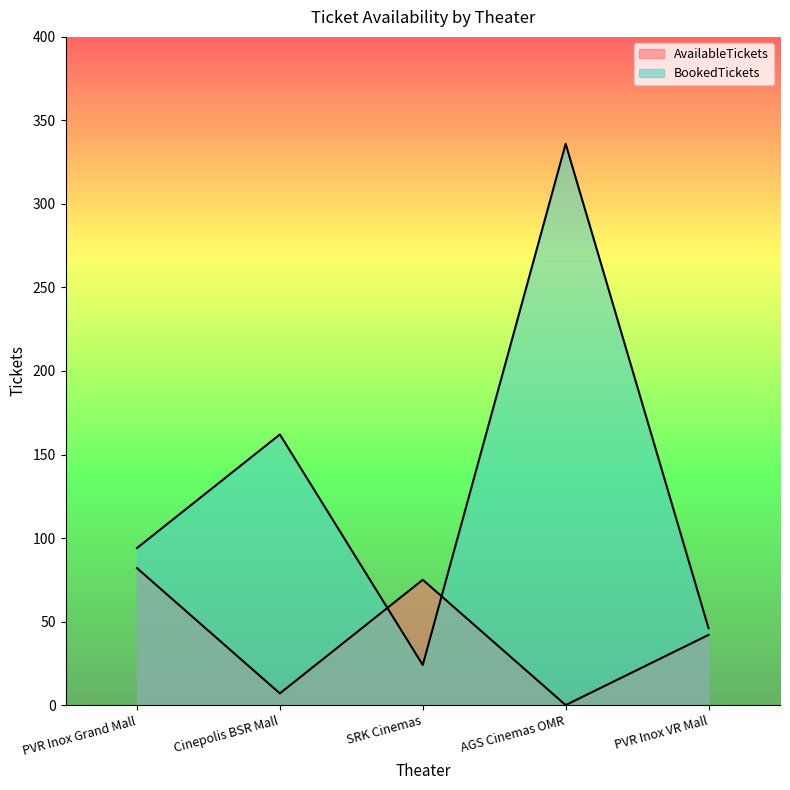

What is the sum of all AvailableTickets values?

206